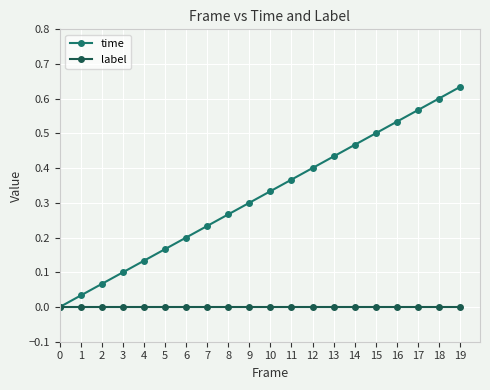

Which series changed the most between 12 and 18?

time